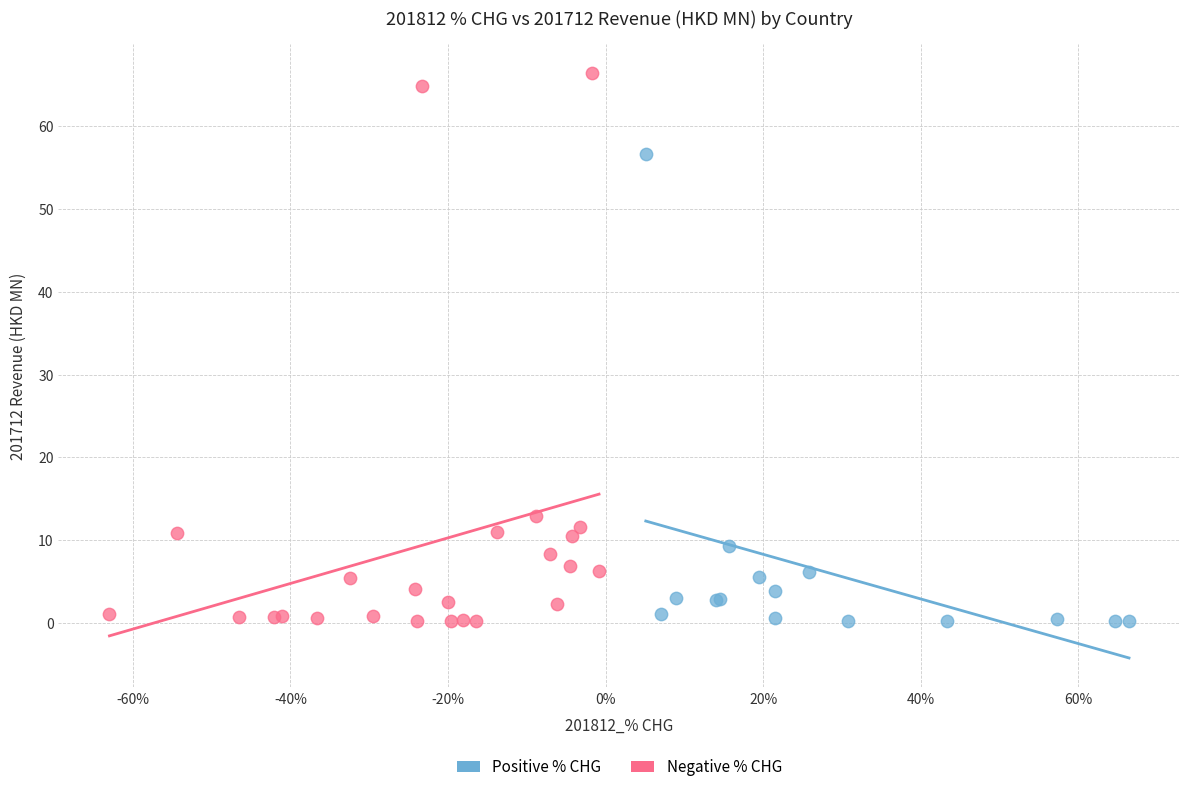

Which series reaches the maximum Y coordinate?

Negative % CHG